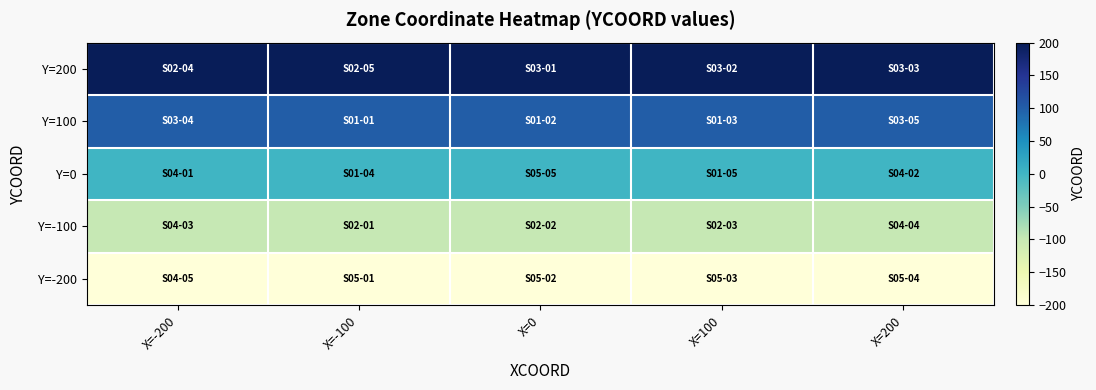

At how many categories does at least one series exceed 3?

5